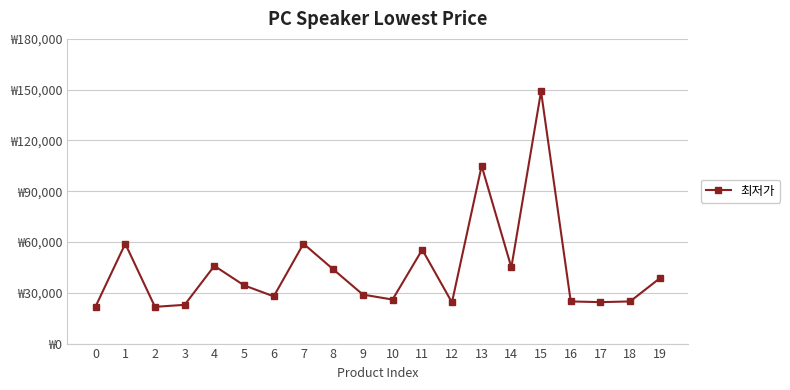

What is the maximum value shown in the chart?

149000